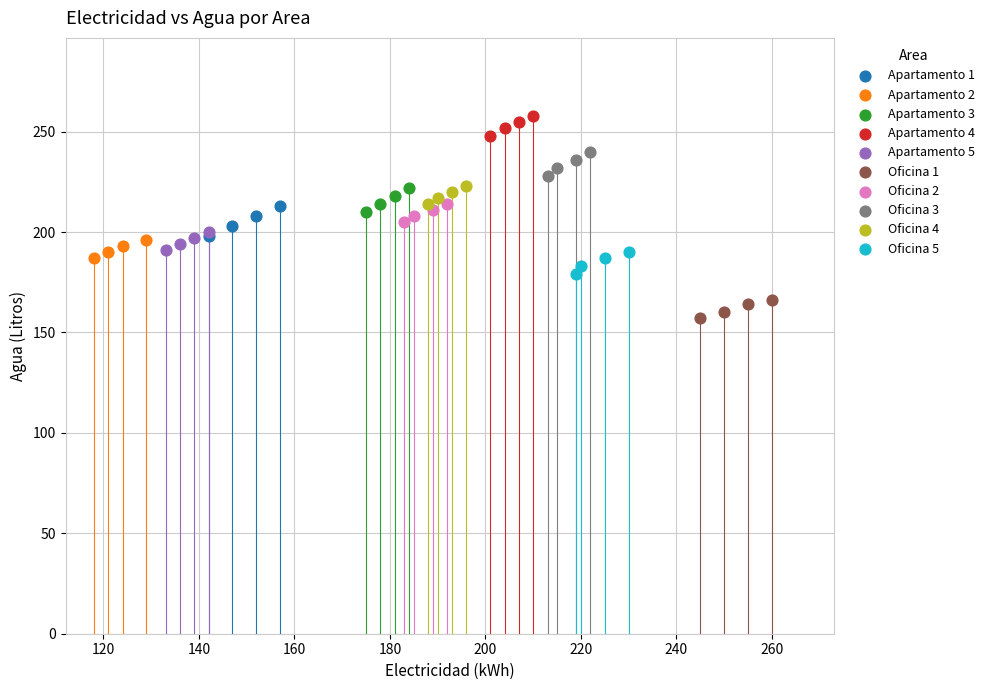

Which series contains the highest Y value?

Apartamento 4